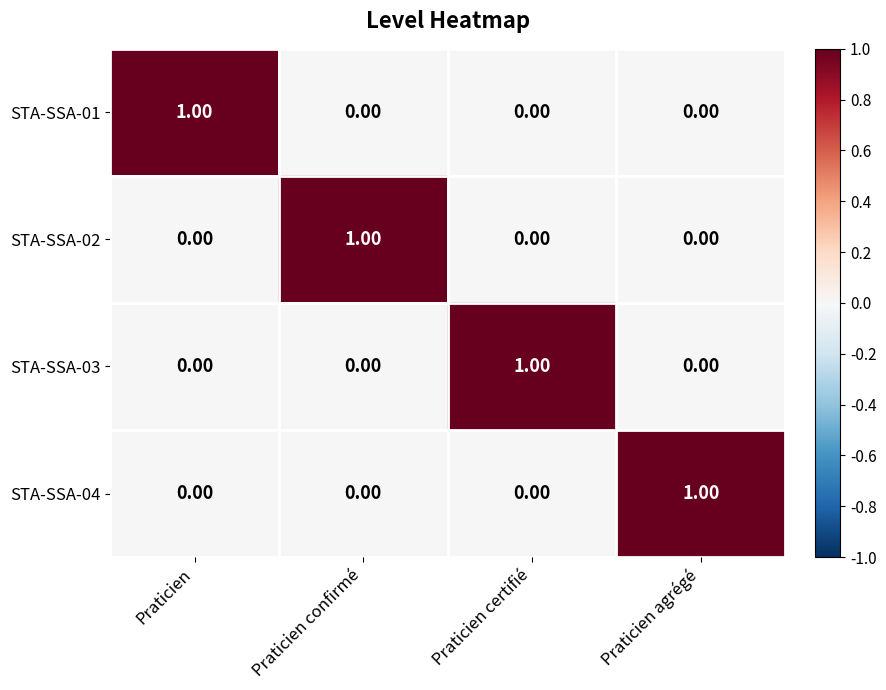

At how many categories does at least one series exceed 0?

4